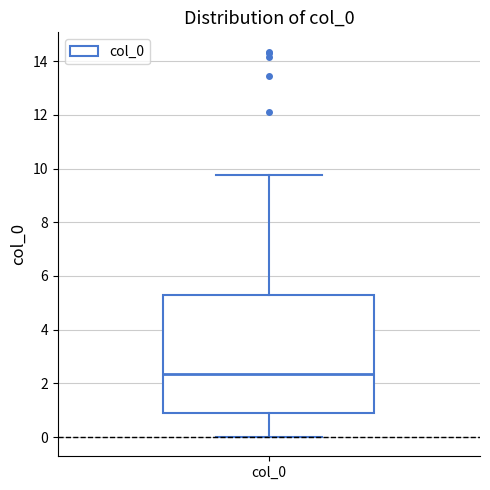

Where is the upper edge of the box for col_0 on the y-axis? The values are not printed on the chart, so give them approximately, as read against the axis.

5.2